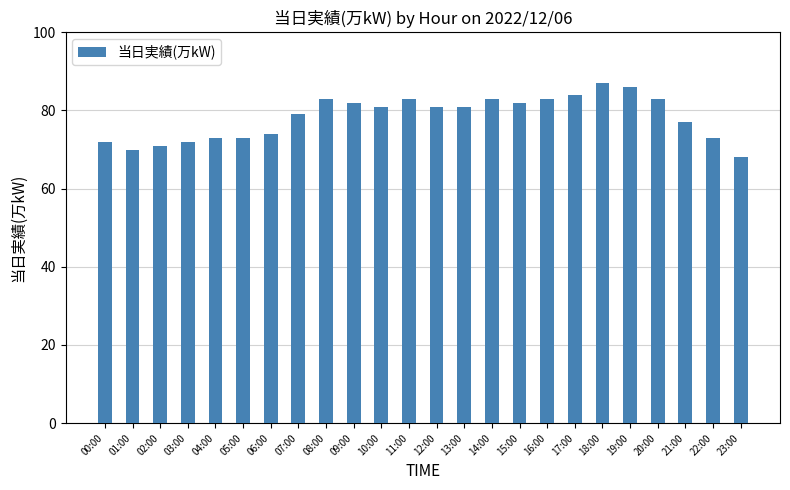

True or false: the data shows 81 at 10:00.

True